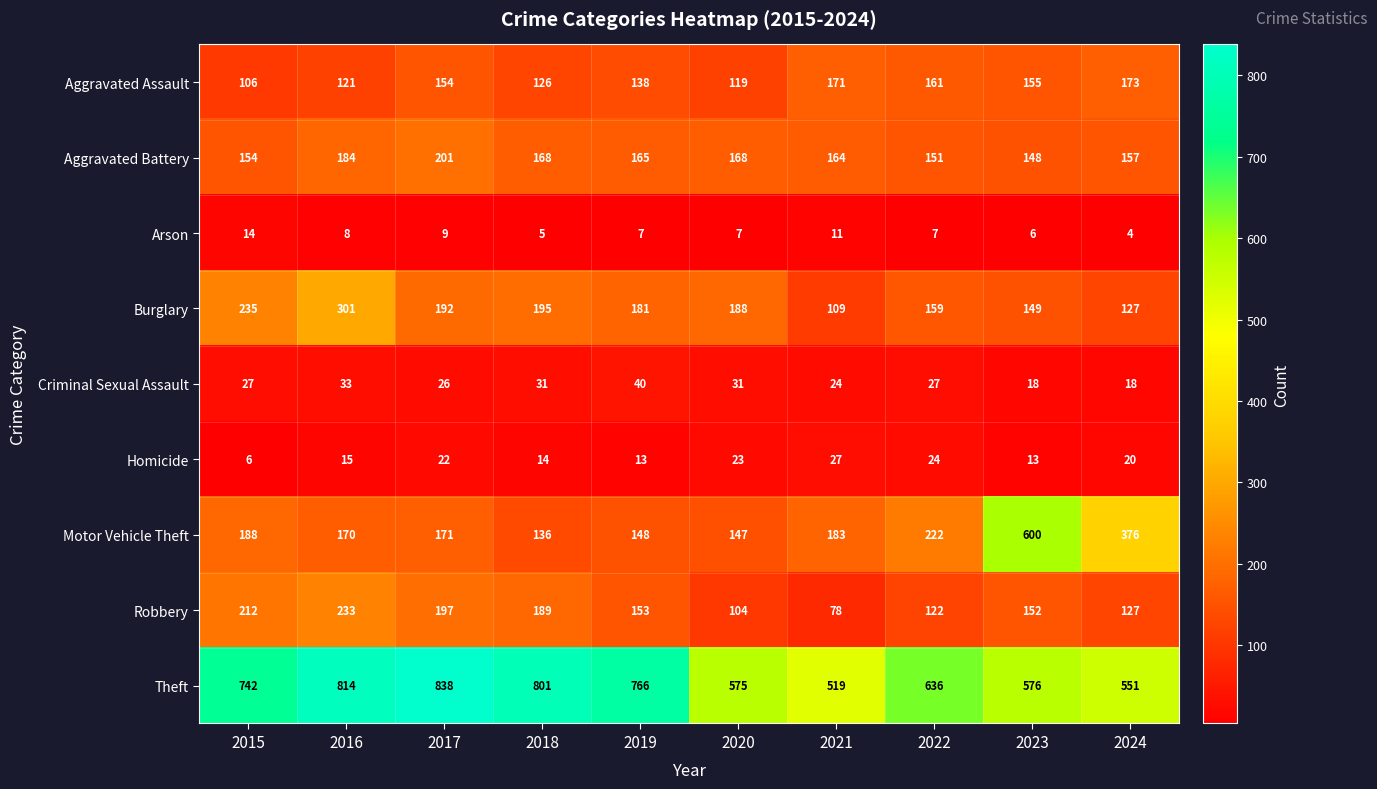

What is the total value across all series at 2017?

1810